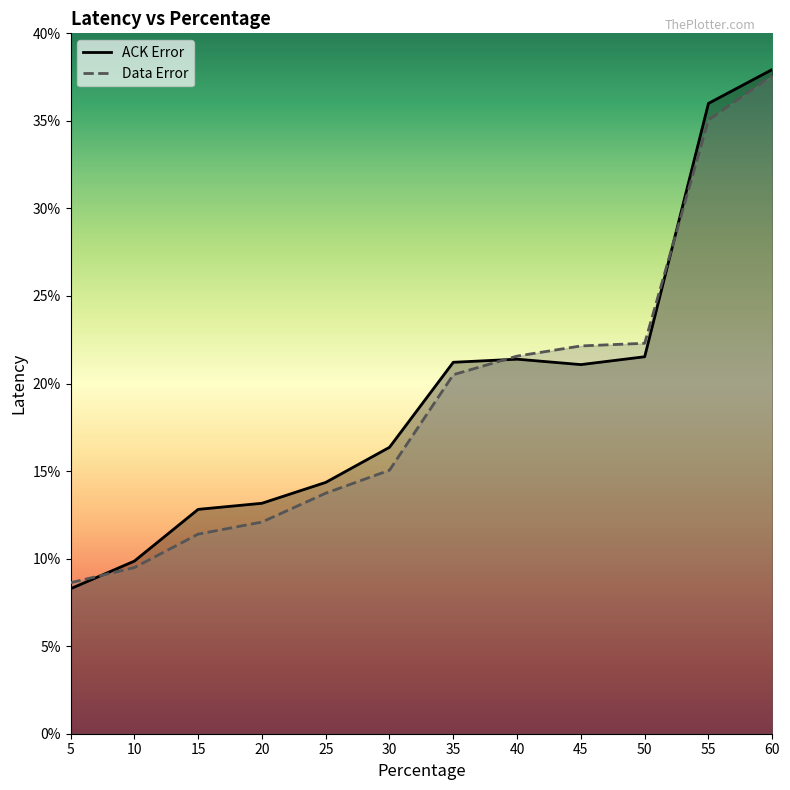

Between 5 and 20, which series saw the biggest shift?

ACK Error